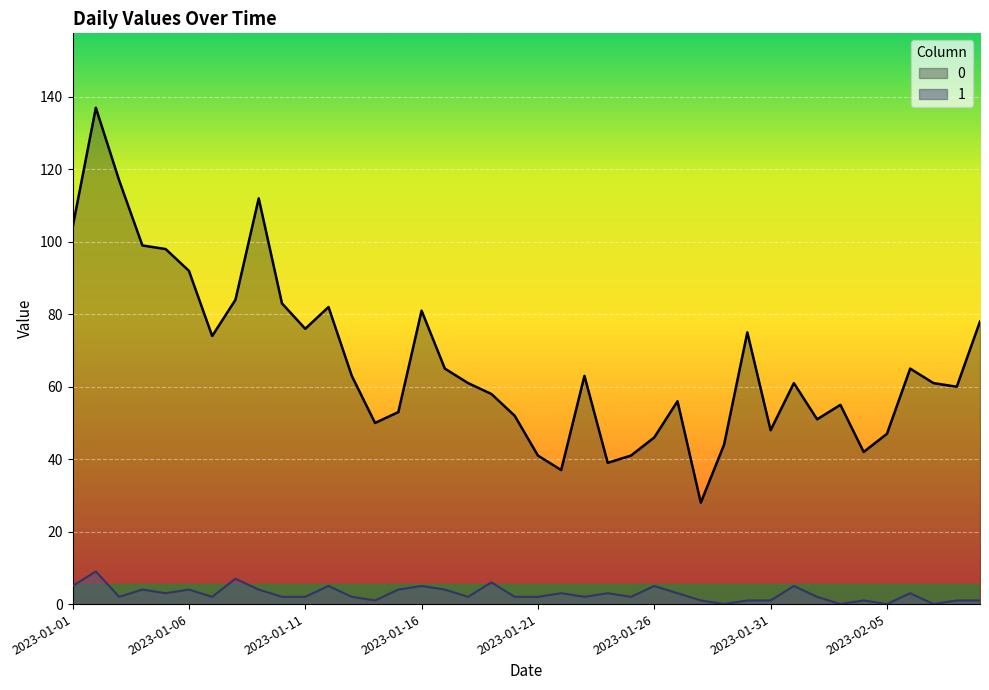

Reading left to right, extract all data points from this chart.

0: 104	137	117	99	98	92	74	84	112	83	76	82	63	50	53	81	65	61	58	52	41	37	63	39	41	46	56	28	44	75	48	61	51	55	42	47	65	61	60	78
1: 5	9	2	4	3	4	2	7	4	2	2	5	2	1	4	5	4	2	6	2	2	3	2	3	2	5	3	1	0	1	1	5	2	0	1	0	3	0	1	1